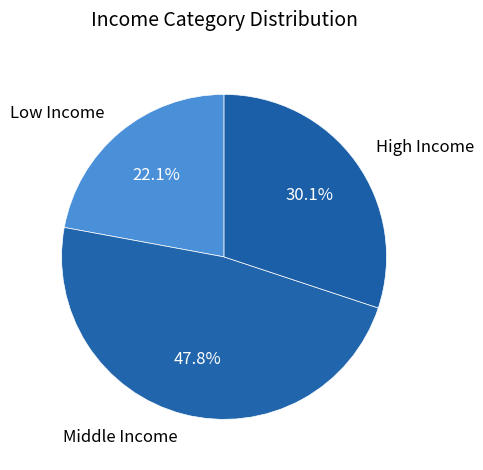

What is the total percentage of High Income and Low Income?

52.2%